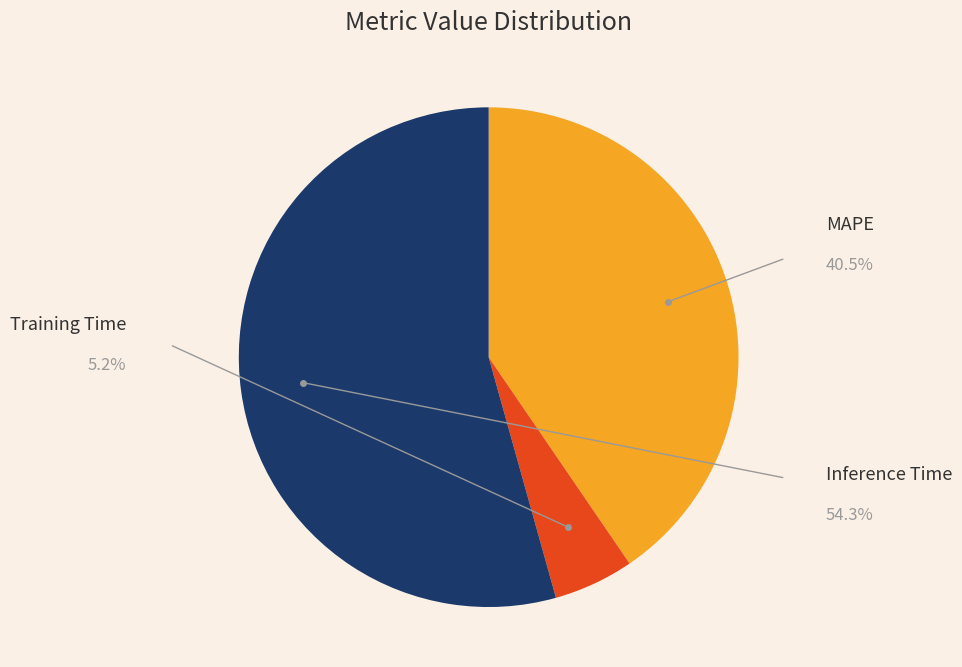

Which slice is the smallest?

Training Time